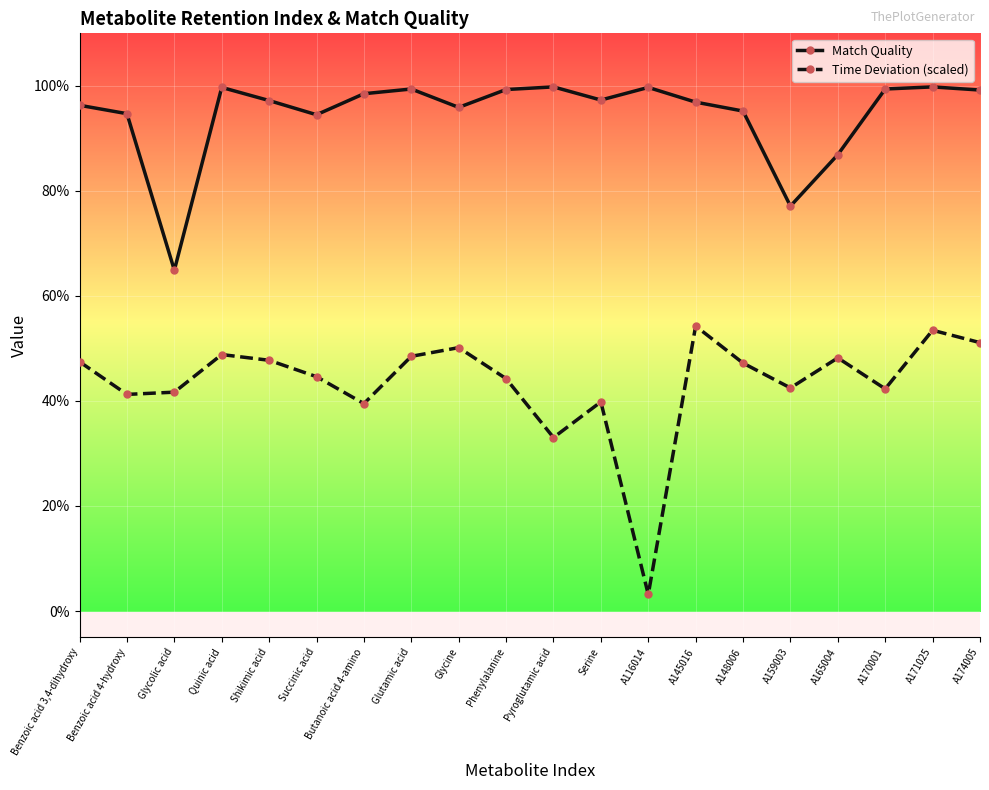

At which label does Match Quality first exceed 973?

Quinic acid